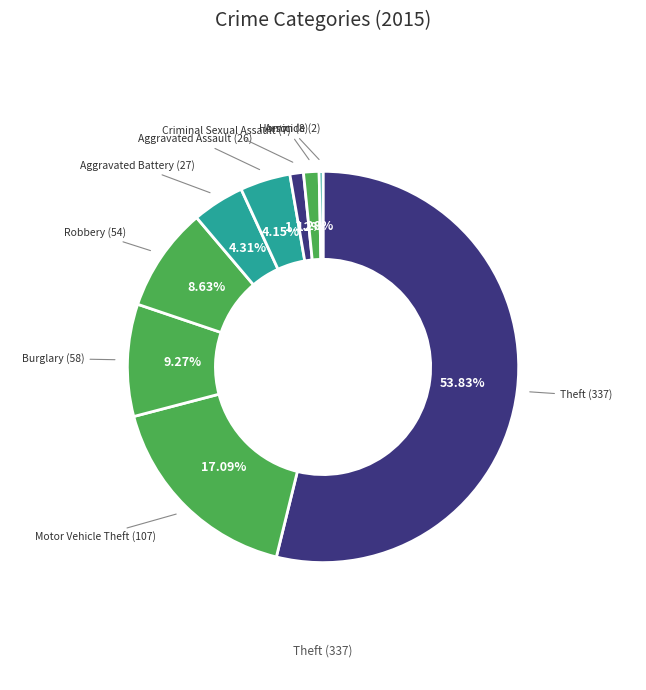

Which slice is the smallest?

Homicide